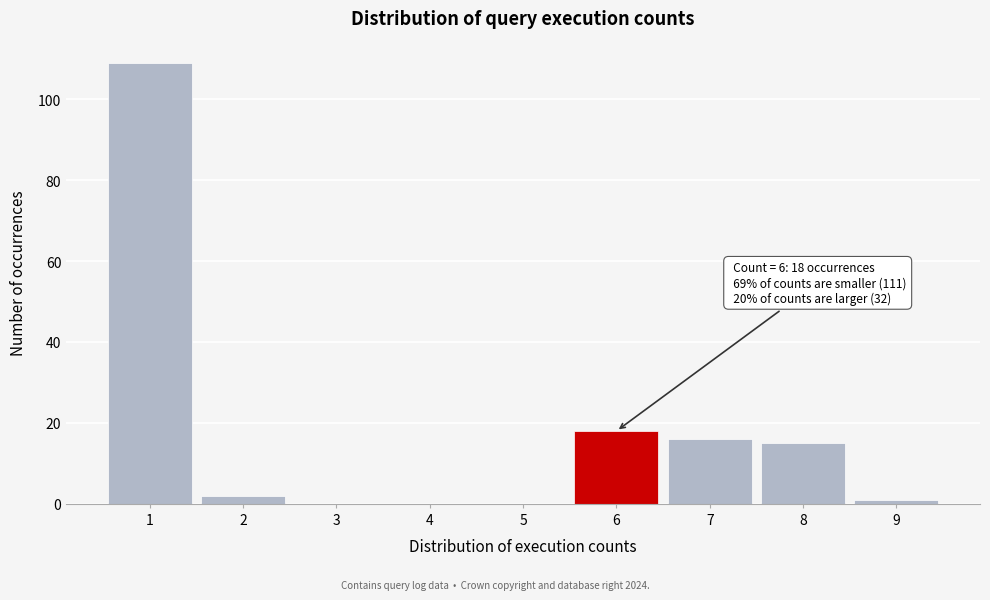

Reading left to right, extract all data points from this chart.

1=109	2=2	3=0	4=0	5=0	6=18	7=16	8=15	9=1